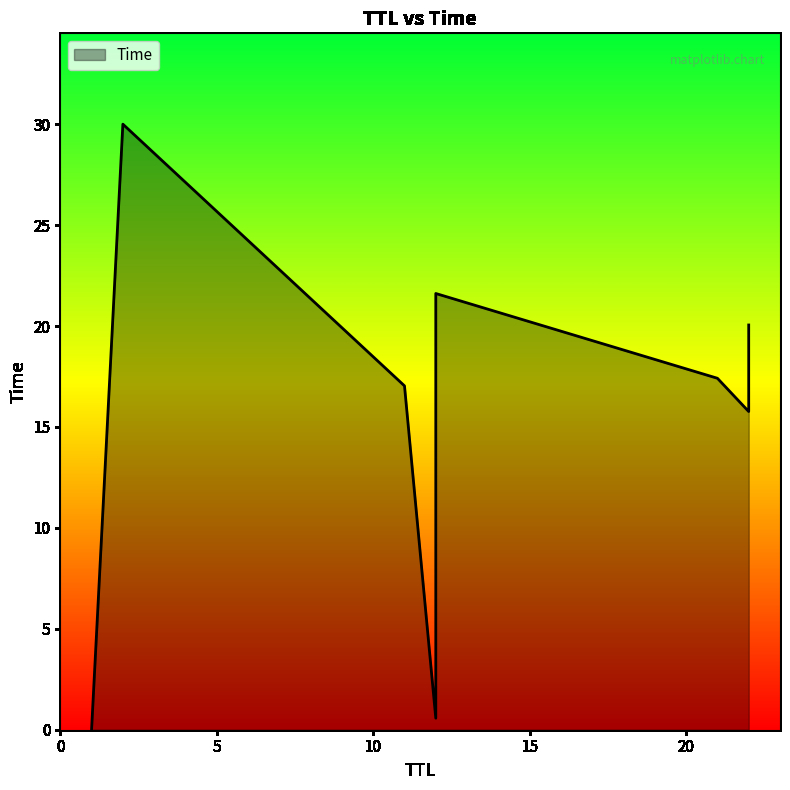

How many data points are less than 17?

3